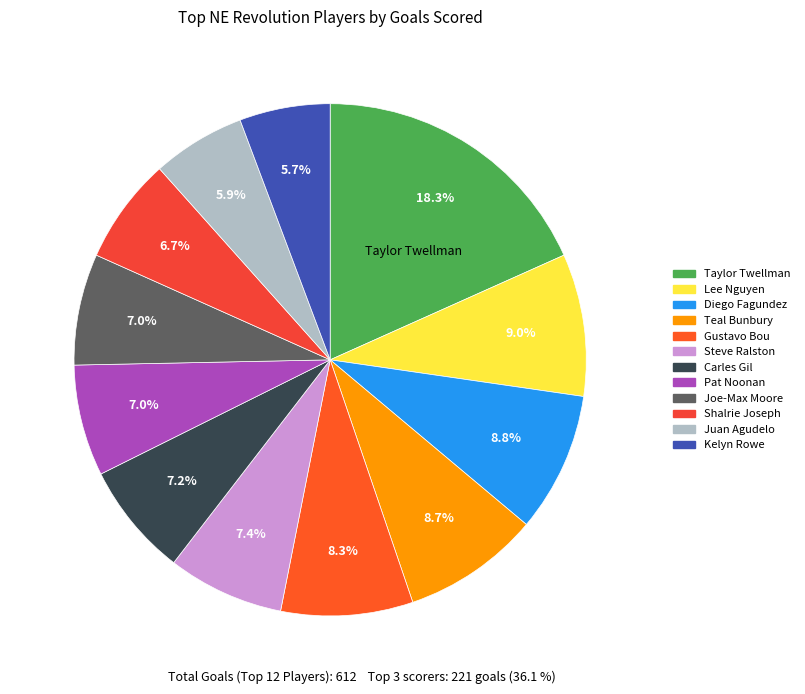

What percentage is the Juan Agudelo slice, to the nearest percent?

6%